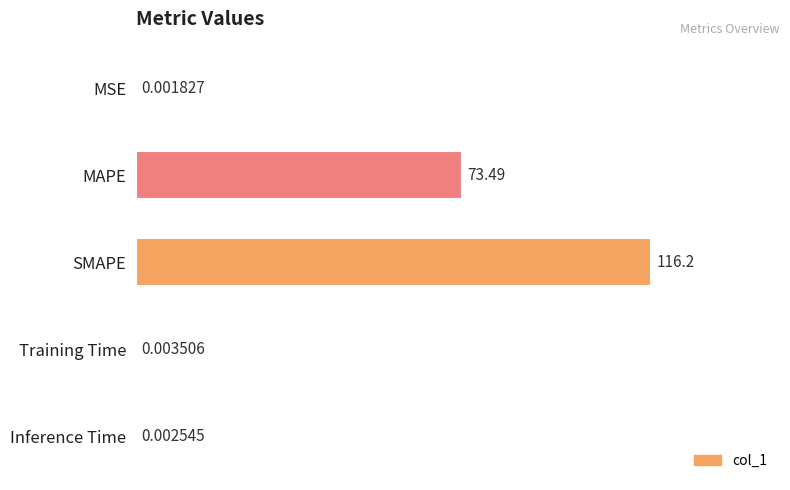

At which label is the value closest to 58?

MAPE